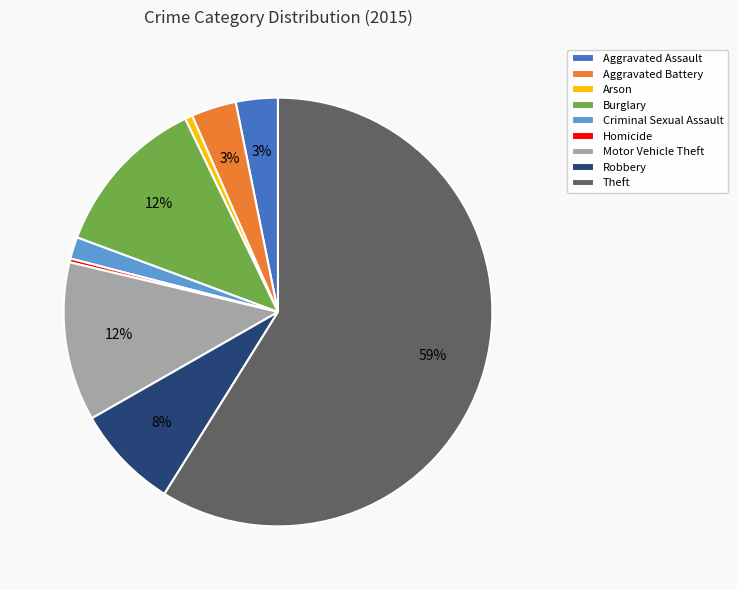

To the nearest percent, what is the combined percentage of Arson and Aggravated Assault?

4%